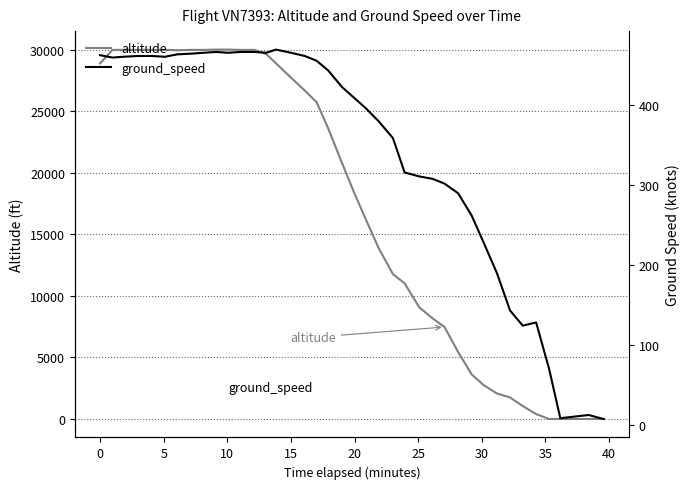

The altitude series shows 40176 at 20. True or false?

False